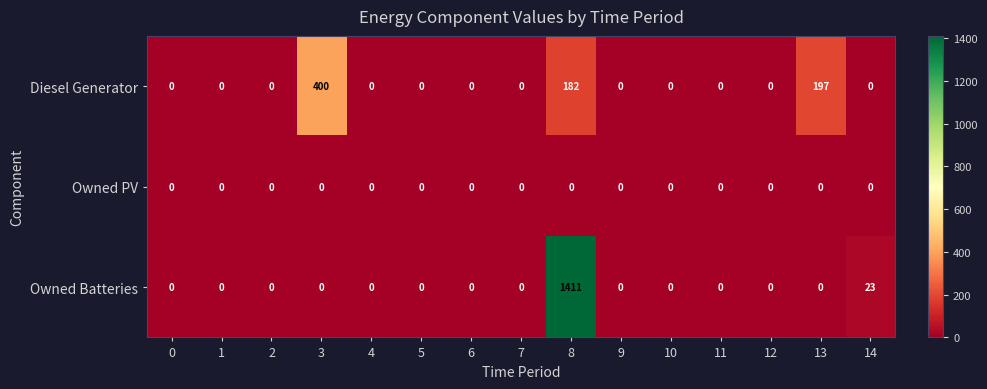

How many values in the Diesel Generator series exceed 0?

3